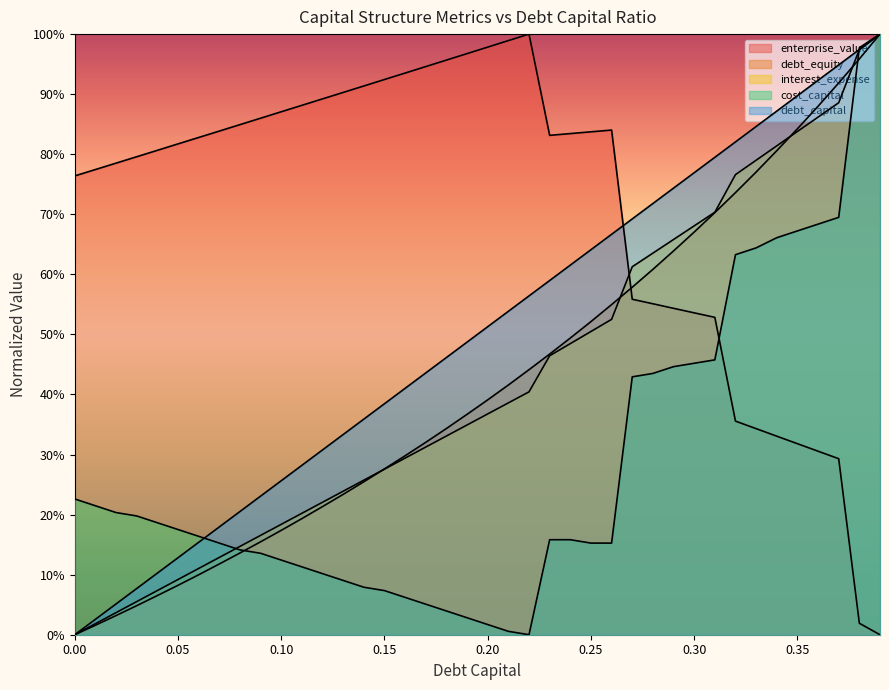

Reading right to left, what are all the values shown in this chart?

debt_capital: 0.39=1.0	0.38=1.0	0.37=0.9	0.36=0.9	0.35=0.9	0.34=0.9	0.33=0.8	0.32=0.8	0.31=0.8	0.3=0.8	0.29=0.7	0.28=0.7	0.27=0.7	0.26=0.7	0.25=0.6	0.24=0.6	0.23=0.6	0.22=0.6	0.21=0.5	0.2=0.5	0.19=0.5	0.18=0.5	0.17=0.4	0.16=0.4	0.15=0.4	0.14=0.4	0.13=0.3	0.12=0.3	0.11=0.3	0.1=0.3	0.09=0.2	0.08=0.2	0.07=0.2	0.06=0.2	0.05=0.1	0.04=0.1	0.03=0.1	0.02=0.1	0.01=0.0	0=0.0
cost_capital: 0.39=1.0	0.38=1.0	0.37=0.7	0.36=0.7	0.35=0.7	0.34=0.7	0.33=0.6	0.32=0.6	0.31=0.5	0.3=0.5	0.29=0.4	0.28=0.4	0.27=0.4	0.26=0.2	0.25=0.2	0.24=0.2	0.23=0.2	0.22=0.0	0.21=0.0	0.2=0.0	0.19=0.0	0.18=0.0	0.17=0.1	0.16=0.1	0.15=0.1	0.14=0.1	0.13=0.1	0.12=0.1	0.11=0.1	0.1=0.1	0.09=0.1	0.08=0.1	0.07=0.2	0.06=0.2	0.05=0.2	0.04=0.2	0.03=0.2	0.02=0.2	0.01=0.2	0=0.2
enterprise_value: 0.39=0.0	0.38=0.0	0.37=0.3	0.36=0.3	0.35=0.3	0.34=0.3	0.33=0.3	0.32=0.4	0.31=0.5	0.3=0.5	0.29=0.5	0.28=0.6	0.27=0.6	0.26=0.8	0.25=0.8	0.24=0.8	0.23=0.8	0.22=1.0	0.21=1.0	0.2=1.0	0.19=1.0	0.18=1.0	0.17=0.9	0.16=0.9	0.15=0.9	0.14=0.9	0.13=0.9	0.12=0.9	0.11=0.9	0.1=0.9	0.09=0.9	0.08=0.8	0.07=0.8	0.06=0.8	0.05=0.8	0.04=0.8	0.03=0.8	0.02=0.8	0.01=0.8	0=0.8
interest_expense: 0.39=1.0	0.38=1.0	0.37=0.9	0.36=0.9	0.35=0.8	0.34=0.8	0.33=0.8	0.32=0.8	0.31=0.7	0.3=0.7	0.29=0.7	0.28=0.6	0.27=0.6	0.26=0.5	0.25=0.5	0.24=0.5	0.23=0.5	0.22=0.4	0.21=0.4	0.2=0.4	0.19=0.3	0.18=0.3	0.17=0.3	0.16=0.3	0.15=0.3	0.14=0.3	0.13=0.2	0.12=0.2	0.11=0.2	0.1=0.2	0.09=0.2	0.08=0.1	0.07=0.1	0.06=0.1	0.05=0.1	0.04=0.1	0.03=0.1	0.02=0.0	0.01=0.0	0=0.0
debt_equity: 0.39=1.0	0.38=1.0	0.37=0.9	0.36=0.9	0.35=0.8	0.34=0.8	0.33=0.8	0.32=0.7	0.31=0.7	0.3=0.7	0.29=0.6	0.28=0.6	0.27=0.6	0.26=0.5	0.25=0.5	0.24=0.5	0.23=0.5	0.22=0.4	0.21=0.4	0.2=0.4	0.19=0.4	0.18=0.3	0.17=0.3	0.16=0.3	0.15=0.3	0.14=0.3	0.13=0.2	0.12=0.2	0.11=0.2	0.1=0.2	0.09=0.2	0.08=0.1	0.07=0.1	0.06=0.1	0.05=0.1	0.04=0.1	0.03=0.0	0.02=0.0	0.01=0.0	0=0.0